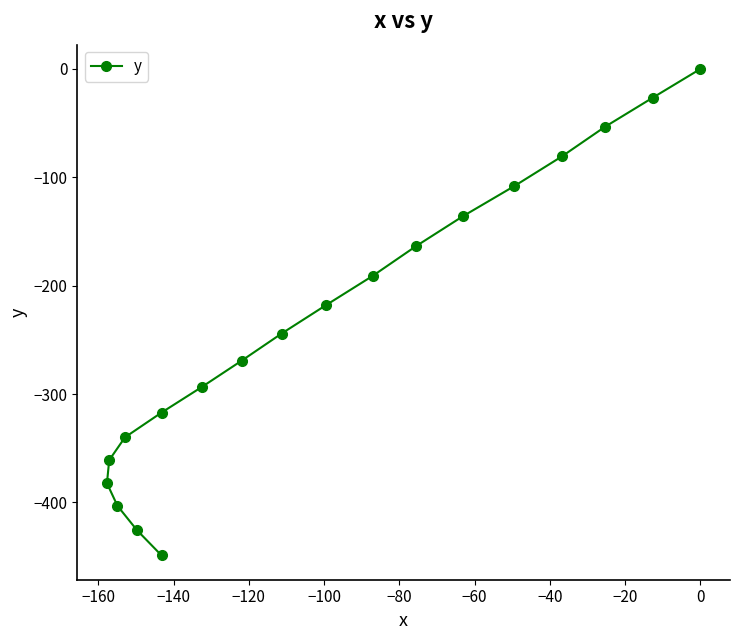

True or false: there are more than 0 points higher than both neighbors.

False